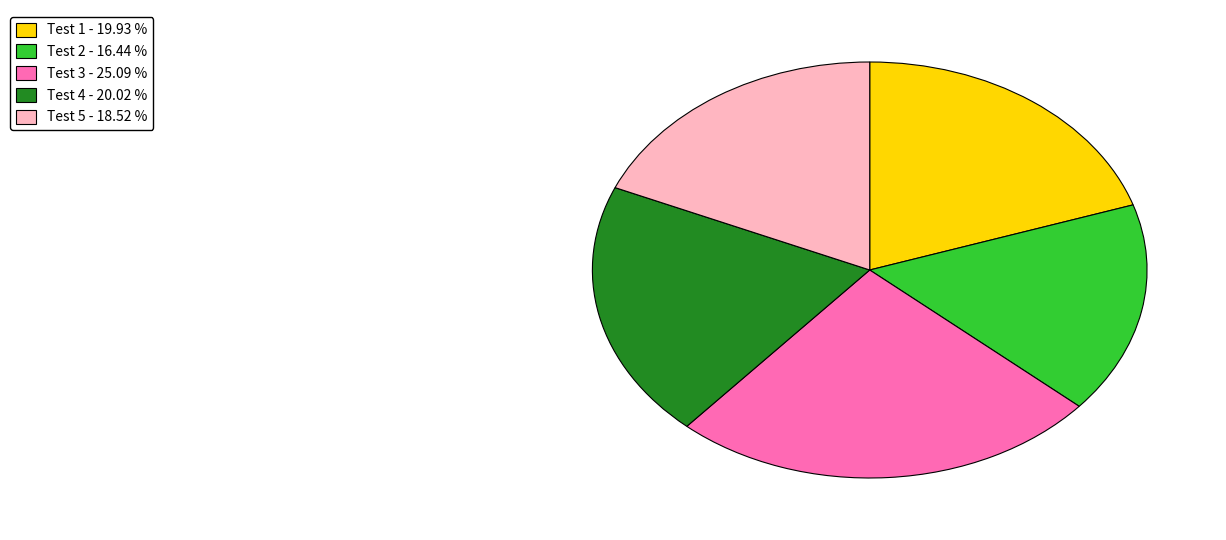

Does Test 3 account for over 50% of the chart?

No